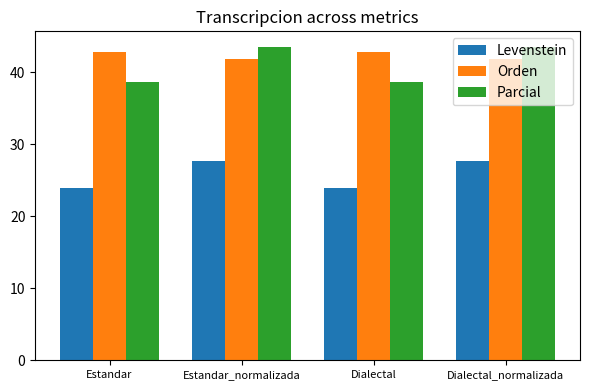

Between Estandar and Estandar_normalizada, which series saw the biggest shift?

Parcial